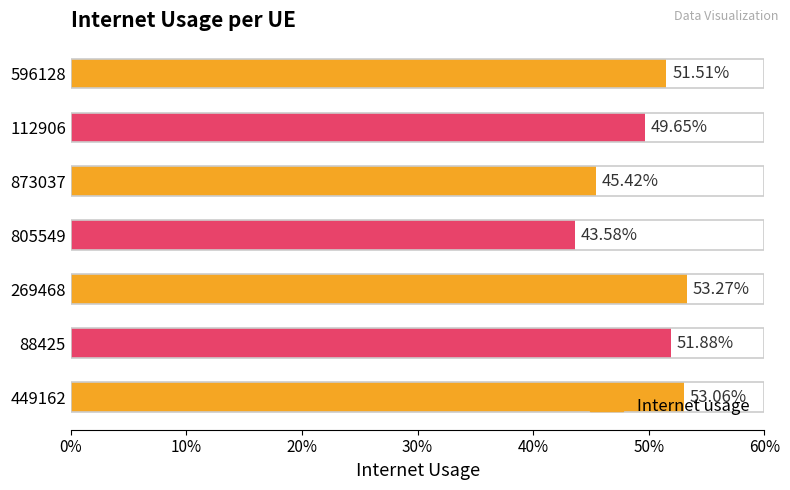

What is the maximum value shown in the chart?

0.5